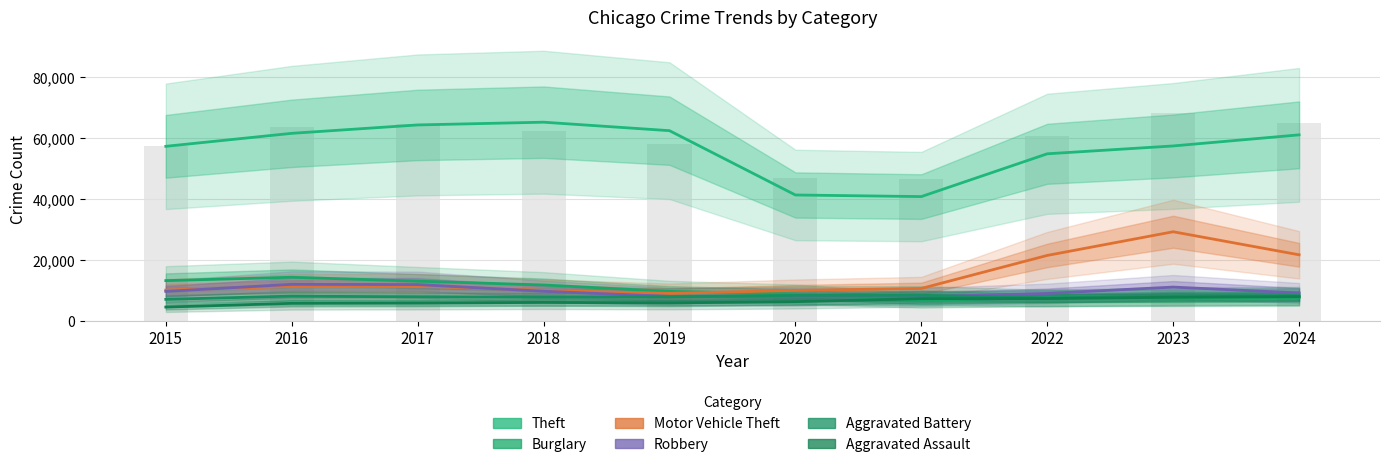

The value of Robbery at 2017 is 11881. True or false?

True